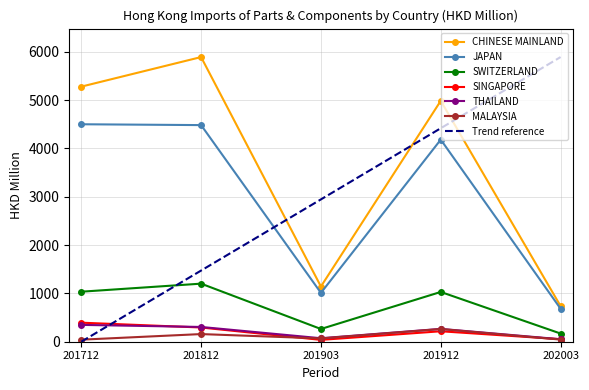

What value does the CHINESE MAINLAND series have at 201712?

5277.9